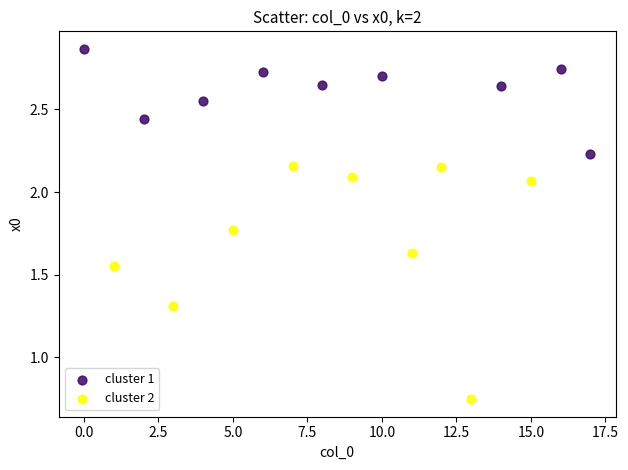

Which series reaches the minimum Y coordinate?

cluster 2